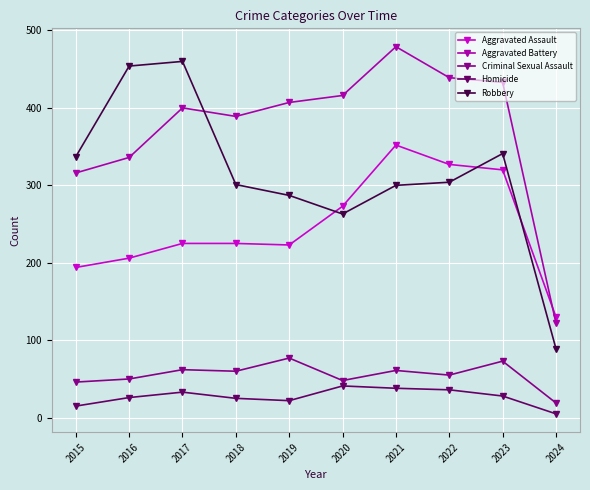

What is the value of the Robbery point at the 9th from the left?

341